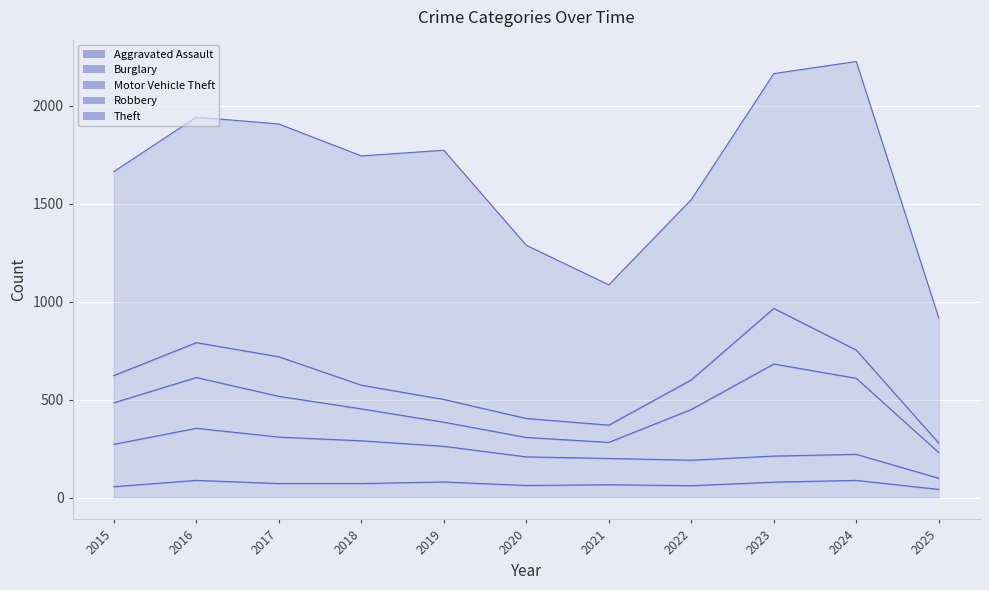

Between 2015 and 2020, which is larger?

2020